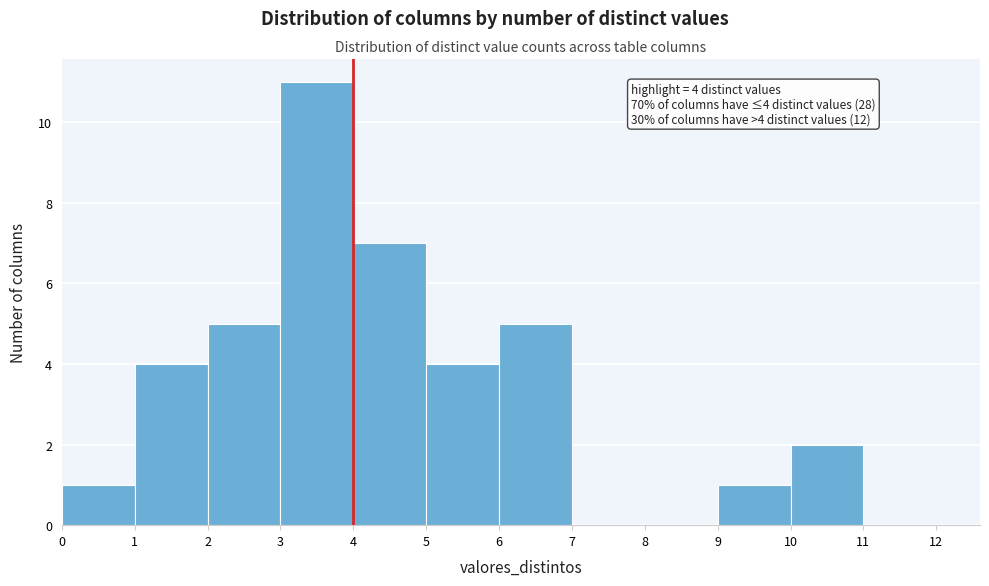

Which range on the x-axis has the tallest bar?

3 to 4